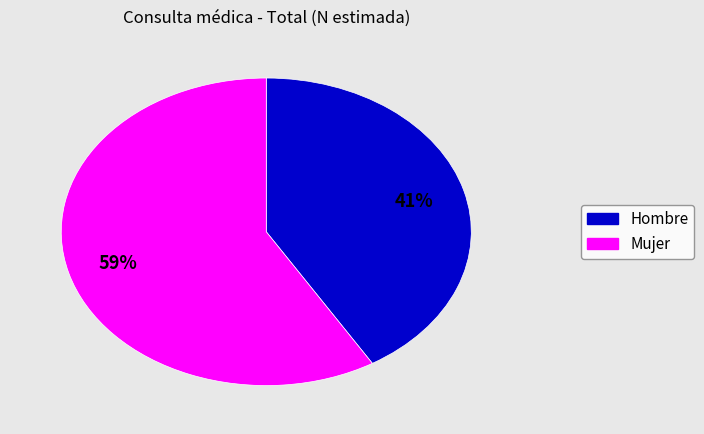

Between Hombre and Mujer, which is larger?

Mujer